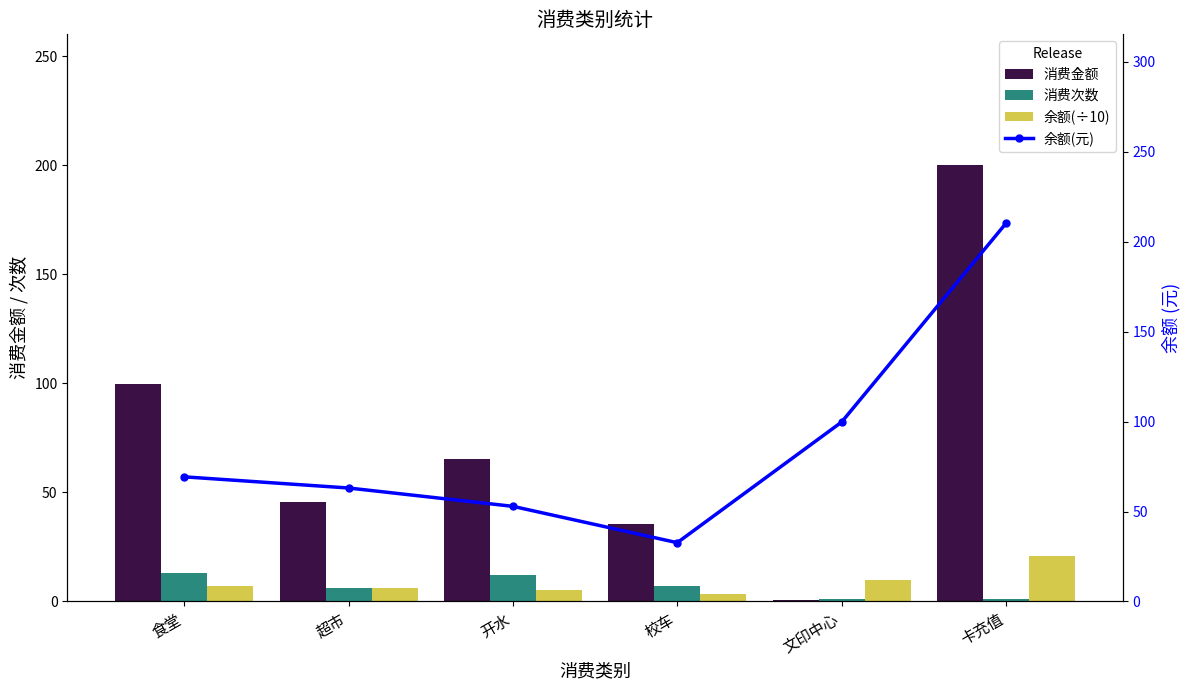

At which category is the sum across all series the highest?

卡充值